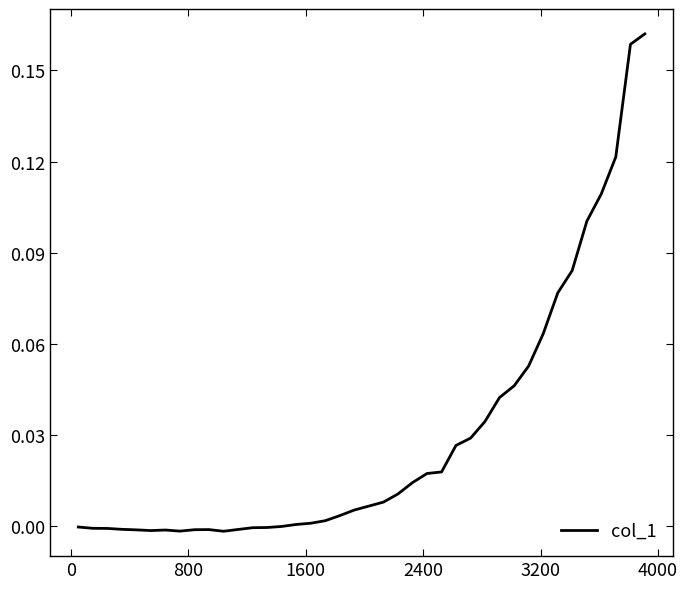

Does the chart have visible grid lines?

No